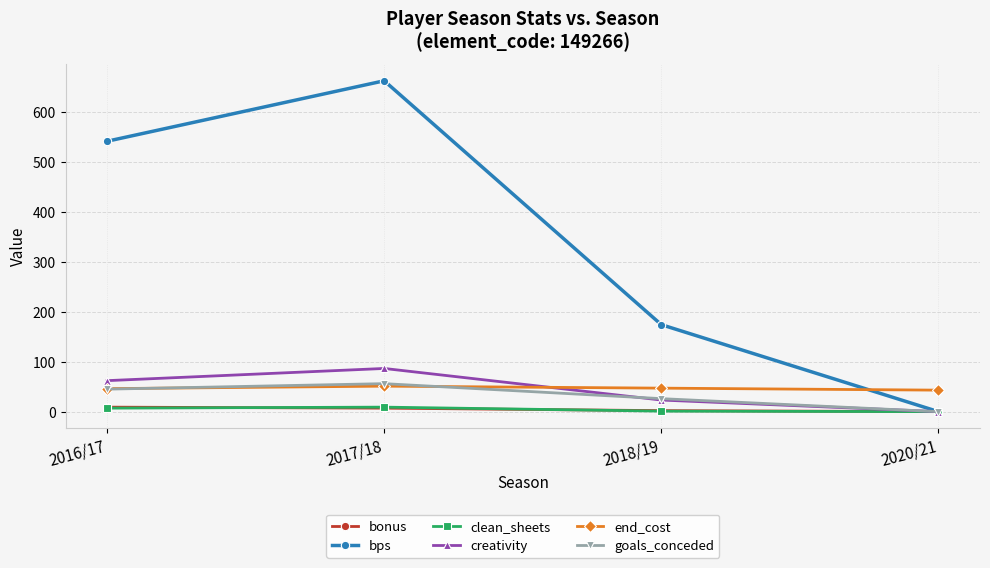

Which series changed the most between 2018/19 and 2020/21?

bps